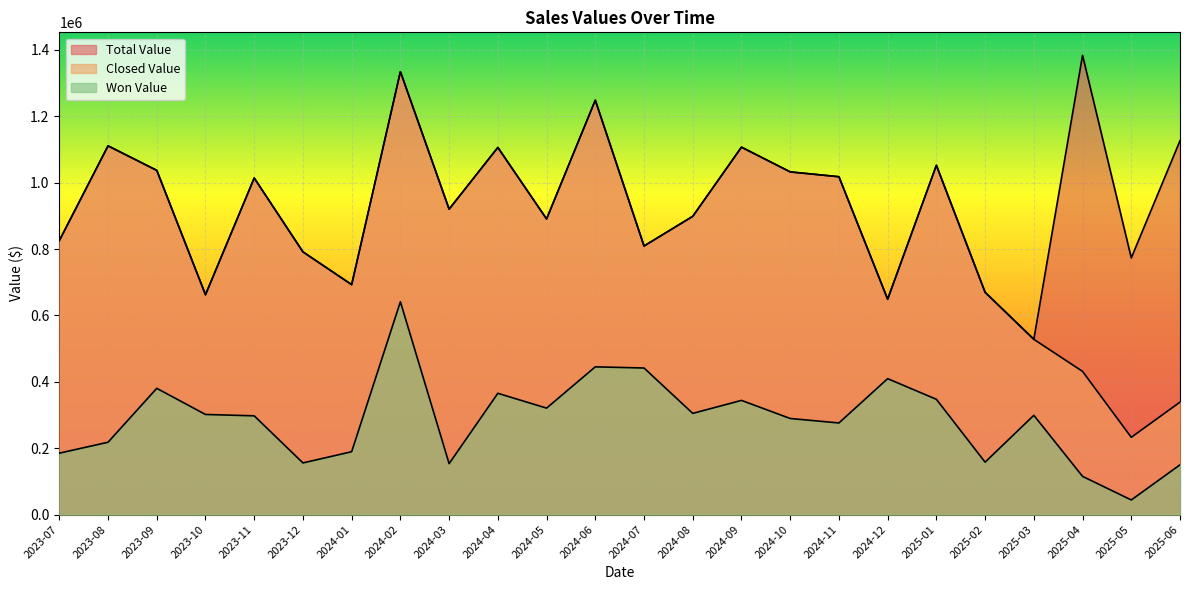

Reading right to left, what are all the values shown in this chart?

Total Value: 2025-06=1126500	2025-05=773400	2025-04=1383800	2025-03=528100	2025-02=669700	2025-01=1052300	2024-12=648900	2024-11=1017900	2024-10=1032500	2024-09=1107000	2024-08=898600	2024-07=809200	2024-06=1248500	2024-05=890700	2024-04=1106100	2024-03=920200	2024-02=1334400	2024-01=692800	2023-12=791500	2023-11=1014000	2023-10=662400	2023-09=1037100	2023-08=1110900	2023-07=825400
Closed Value: 2025-06=338800	2025-05=232700	2025-04=431400	2025-03=528100	2025-02=669700	2025-01=1052300	2024-12=648900	2024-11=1017900	2024-10=1032500	2024-09=1107000	2024-08=898600	2024-07=809200	2024-06=1248500	2024-05=890700	2024-04=1106100	2024-03=920200	2024-02=1334400	2024-01=692800	2023-12=791500	2023-11=1014000	2023-10=662400	2023-09=1037100	2023-08=1110900	2023-07=825400
Won Value: 2025-06=149900	2025-05=44000	2025-04=115100	2025-03=299100	2025-02=157900	2025-01=347300	2024-12=409500	2024-11=276000	2024-10=289500	2024-09=344000	2024-08=304900	2024-07=441600	2024-06=445100	2024-05=320700	2024-04=365400	2024-03=153500	2024-02=641200	2024-01=189400	2023-12=155600	2023-11=297500	2023-10=301600	2023-09=380400	2023-08=217900	2023-07=185000